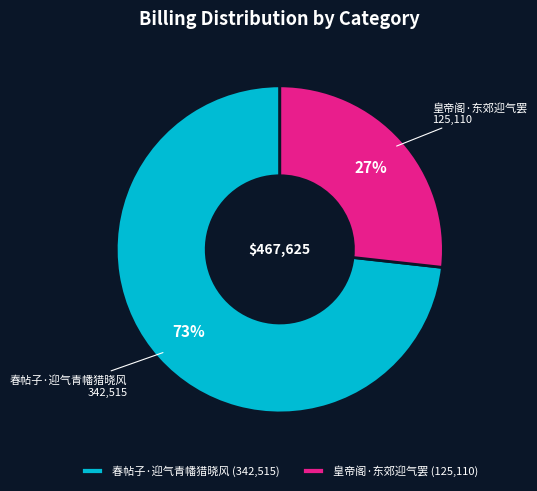

True or false: 春帖子·迎气青幡猎晓风 accounts for 73% of the total.

True